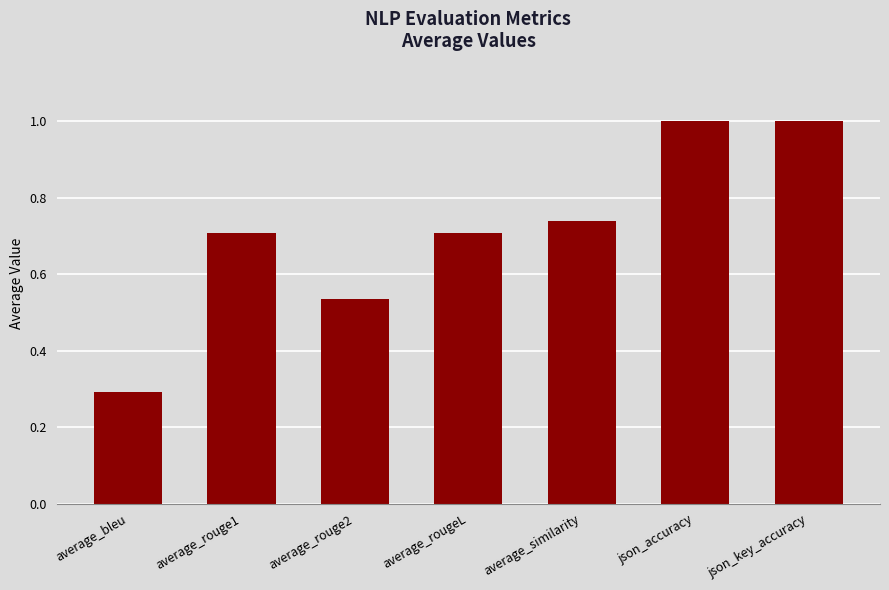

At which label is the value closest to 0?

average_bleu